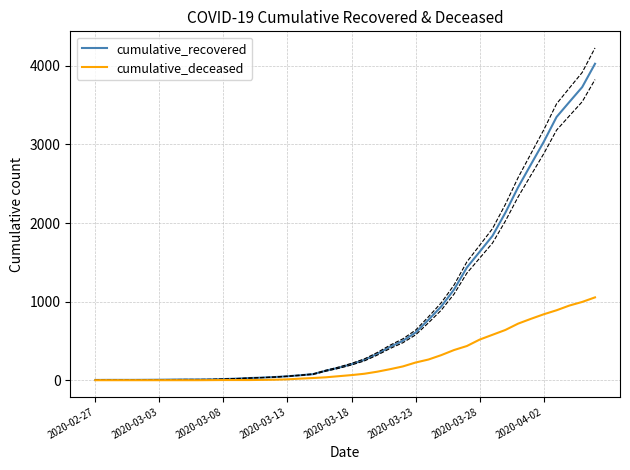

Rank the categories by cumulative_deceased value from lowest to highest.

2020-02-27, 2020-03-03, 2020-03-08, 2020-03-13, 2020-03-18, 2020-03-23, 2020-03-28, 2020-04-02, 8, 9, 10, 11, 12, 13, 14, 15, 16, 17, 18, 19, 20, 21, 22, 23, 24, 25, 26, 27, 28, 29, 30, 31, 32, 33, 34, 35, 36, 37, 38, 39